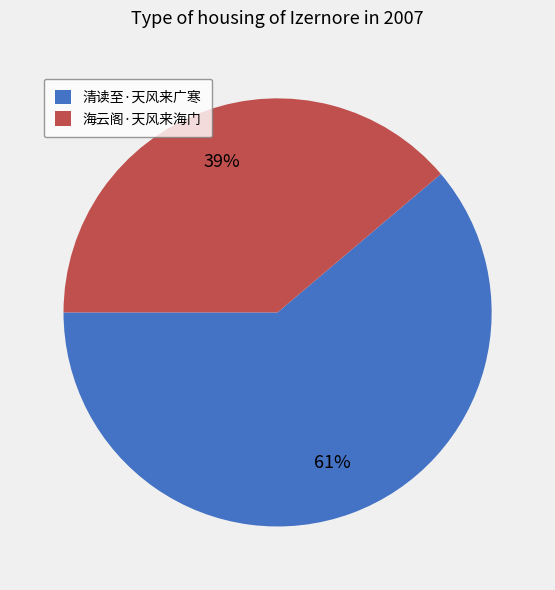

Is the sum of 海云阁·天风来海门 and 清读至·天风来广寒 greater than half?

Yes